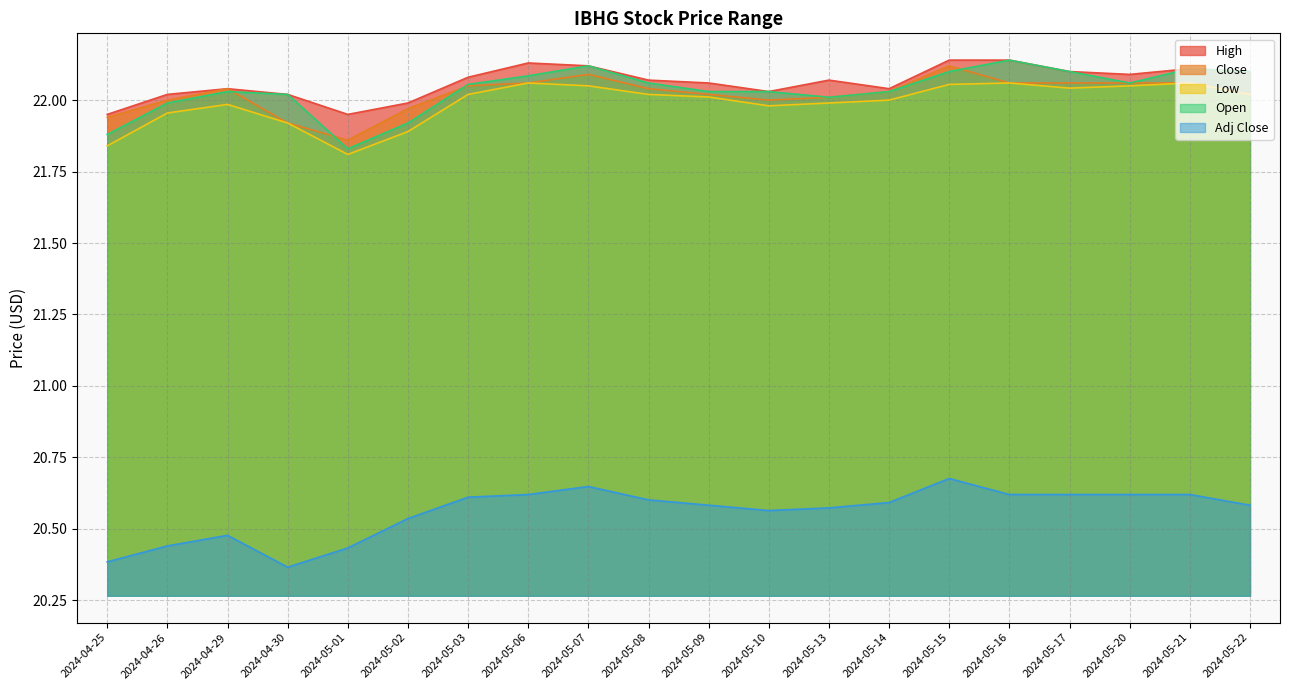

At which category is the sum across all series the highest?

2024-05-15